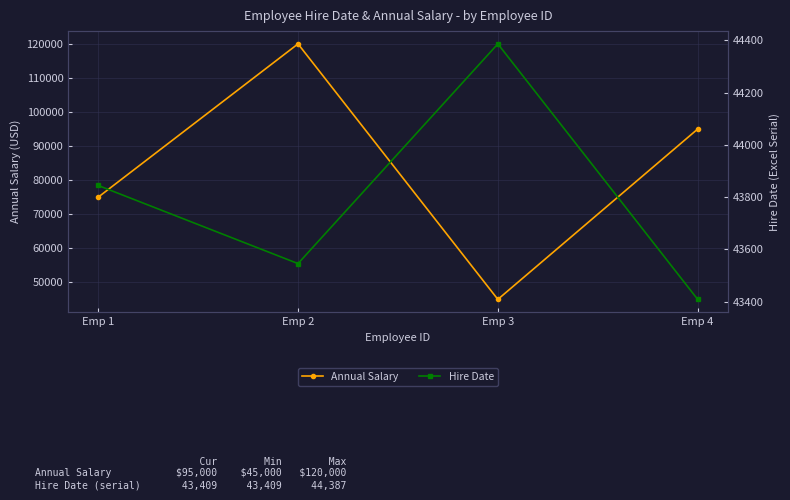

What is the difference between the Hire Date values at Emp 4 and Emp 1?

436